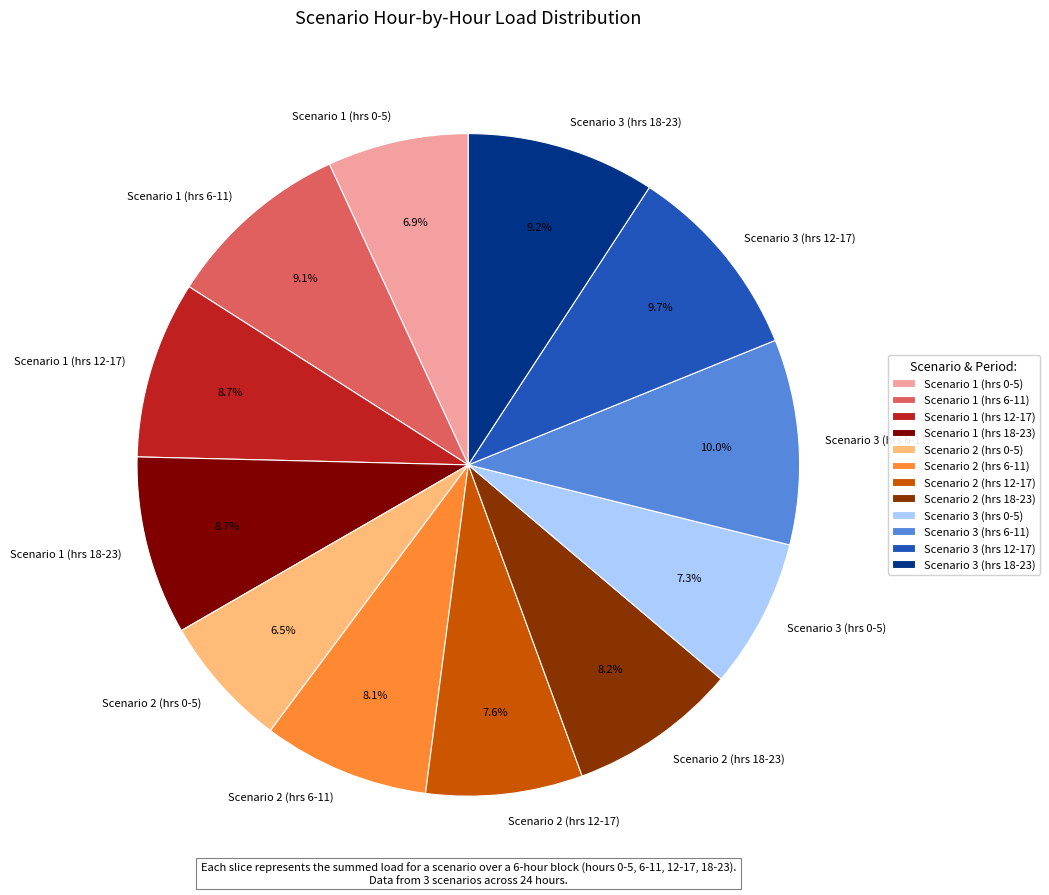

Does Scenario 2 (hrs 18-23) represent more than half of the total?

No